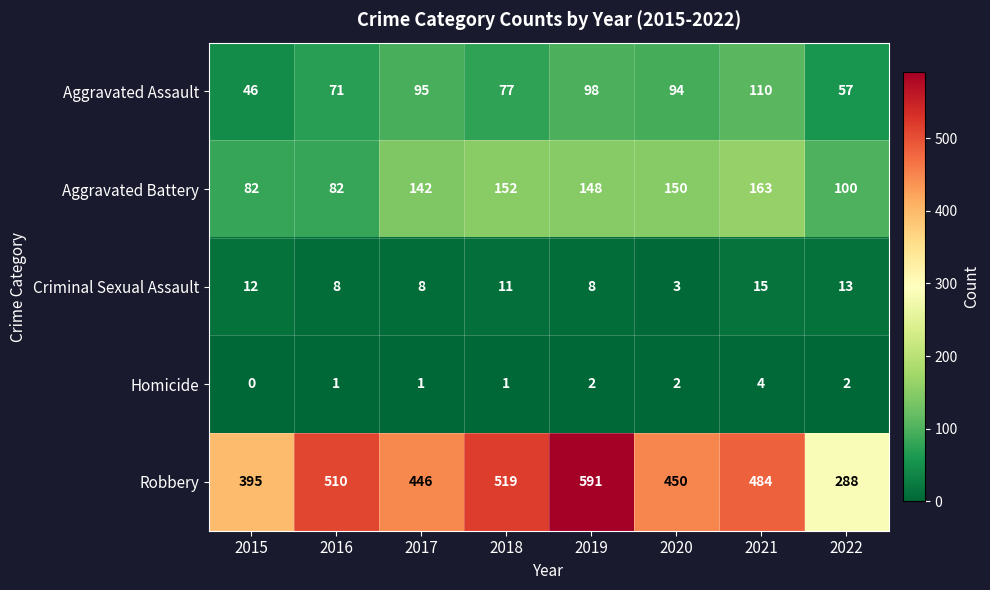

Rank the series at 2021 from lowest to highest value.

Homicide, Criminal Sexual Assault, Aggravated Assault, Aggravated Battery, Robbery